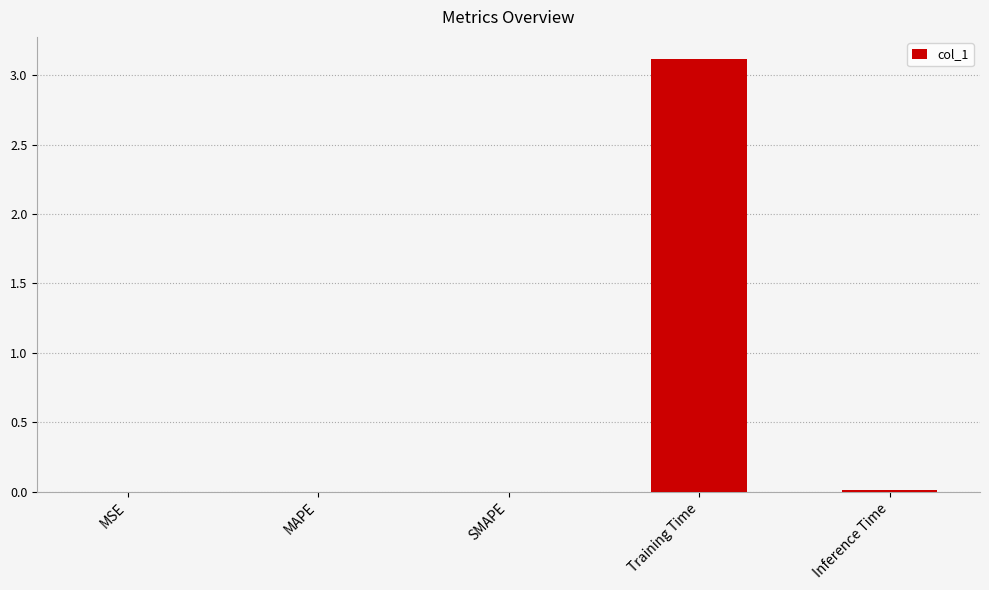

What value does the data have at Training Time?

3.1